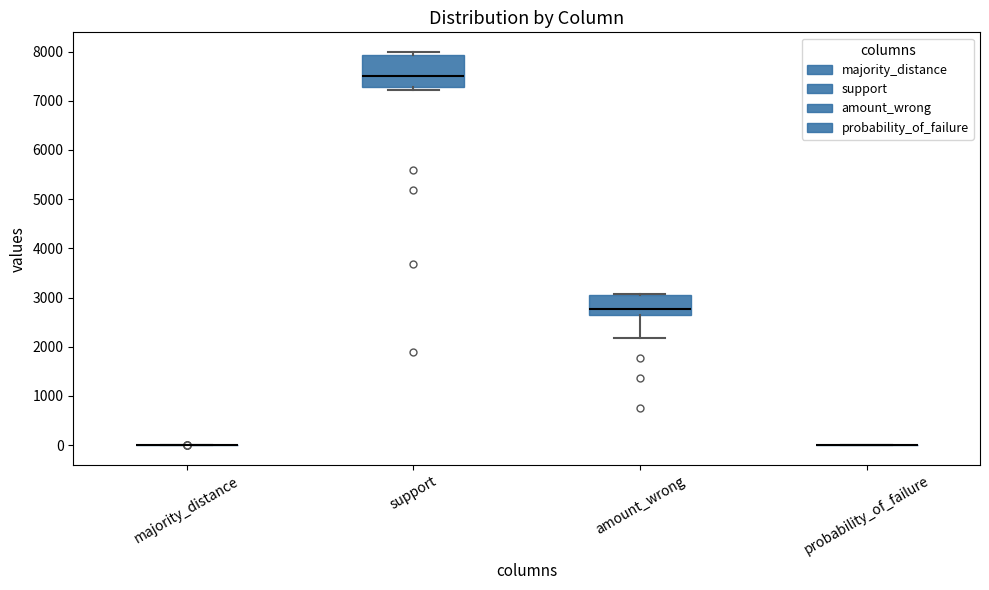

Comparing the boxes themselves (not the whiskers), which one is the tallest?

support